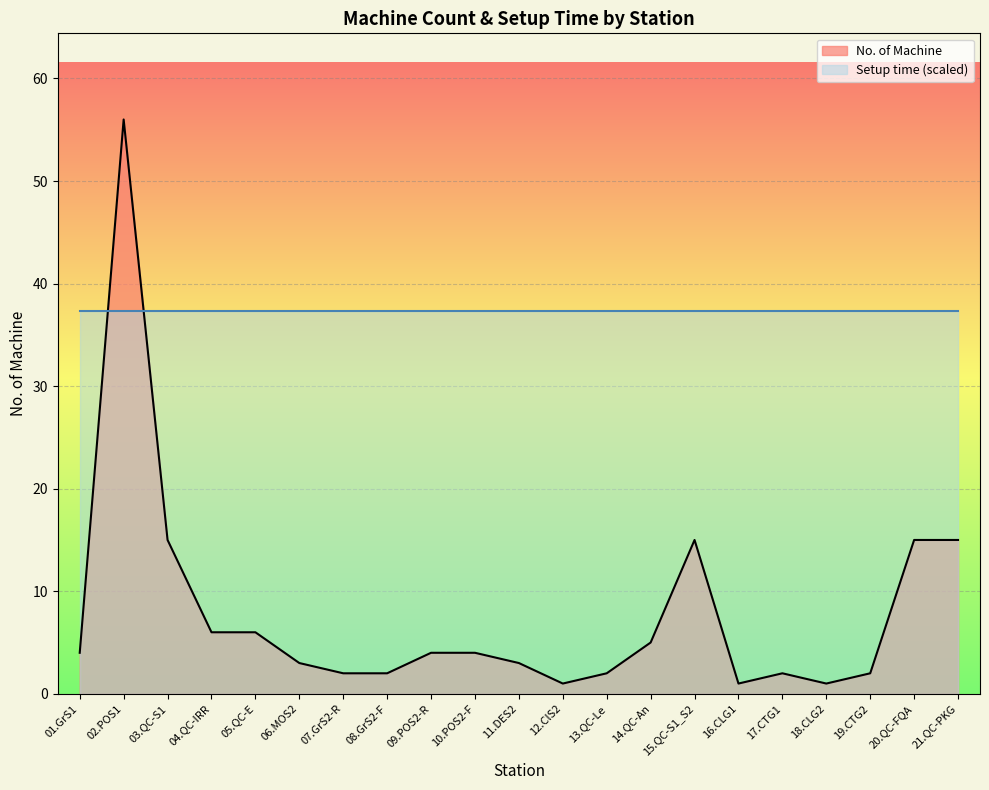

What value does the data have at 11.DES2?

3